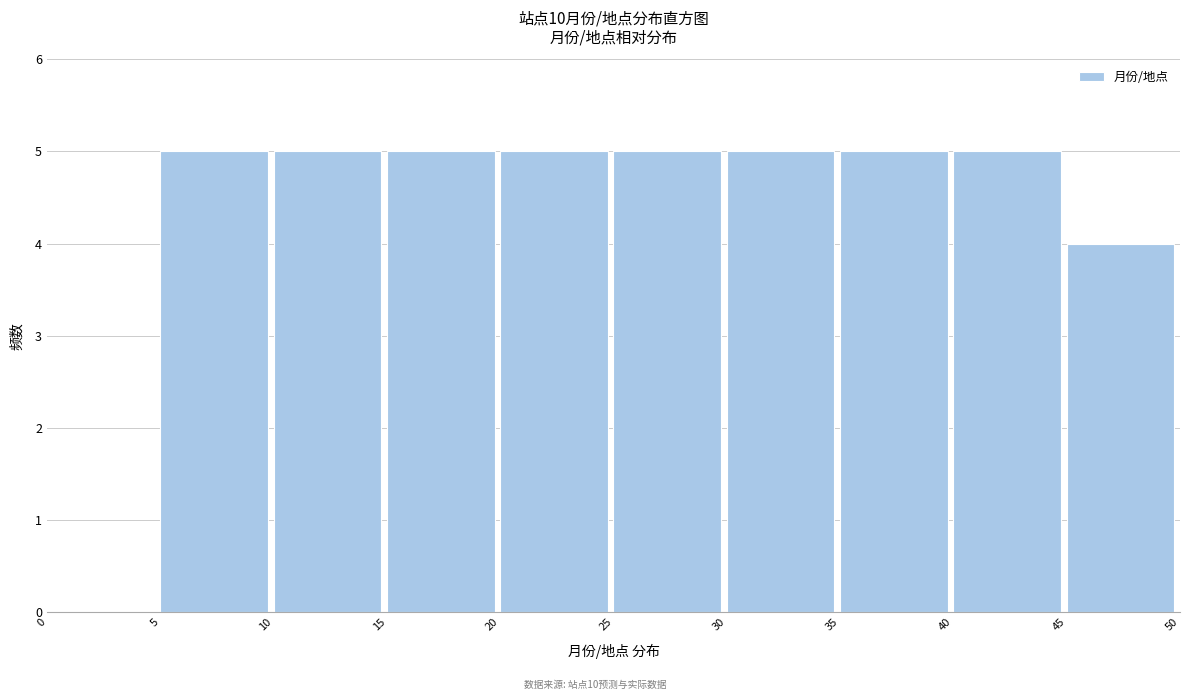

How tall is the bar that spans 40 to 45 on the x-axis? The values are not printed on the chart, so give them approximately, as read against the axis.

5